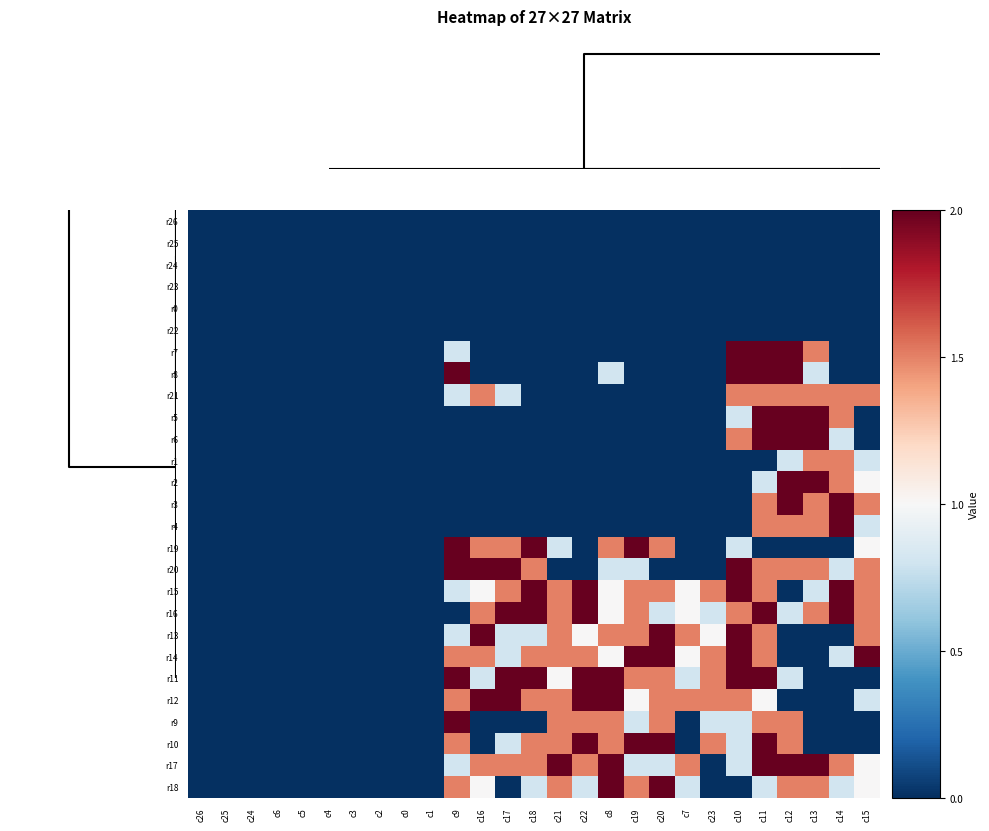

How many distinct data groups are displayed?

27